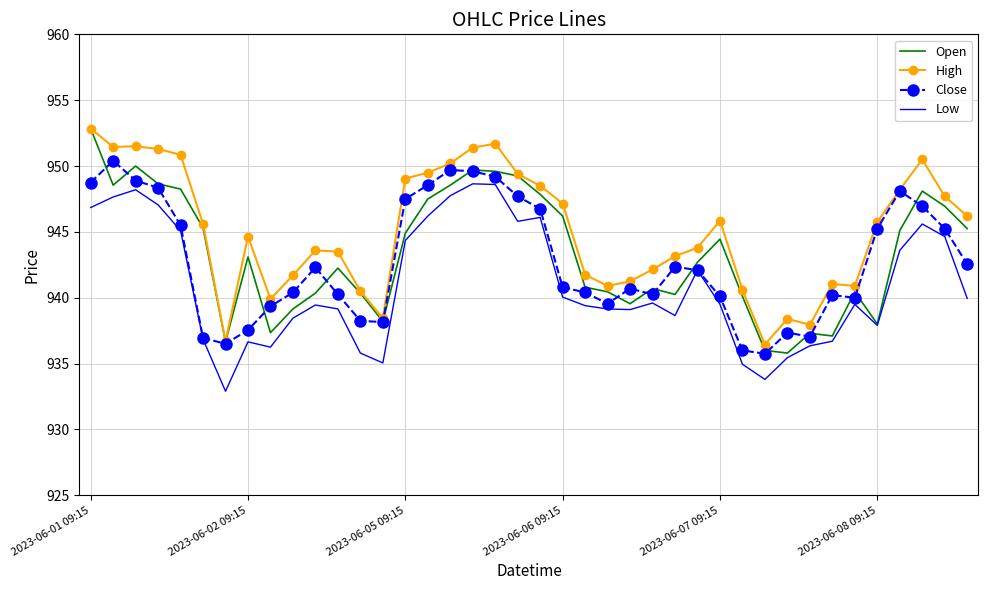

Which series has the largest total across all categories?

High